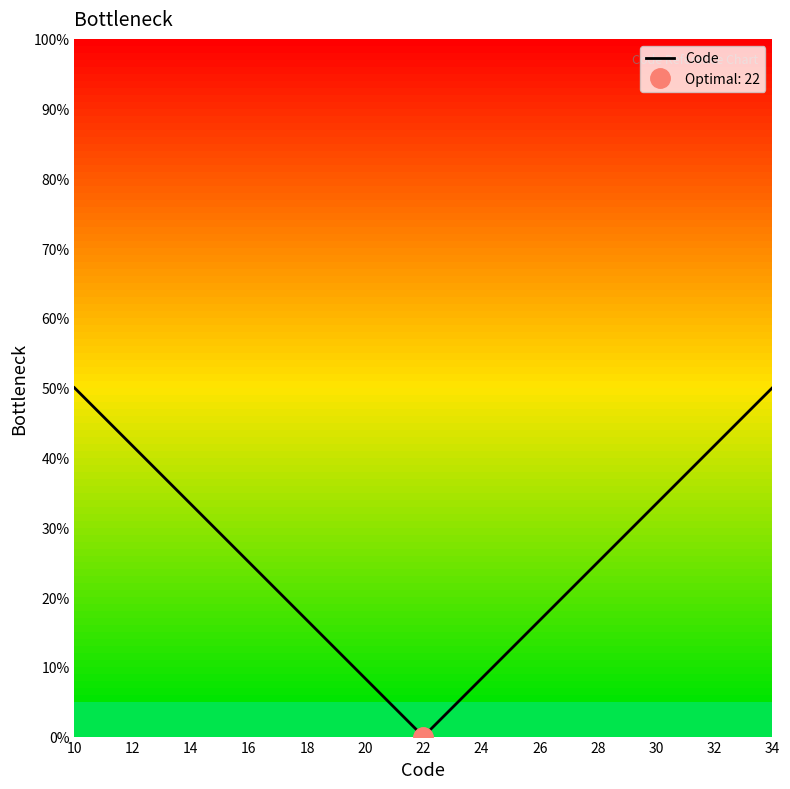

What is the maximum value for Code?

50.0